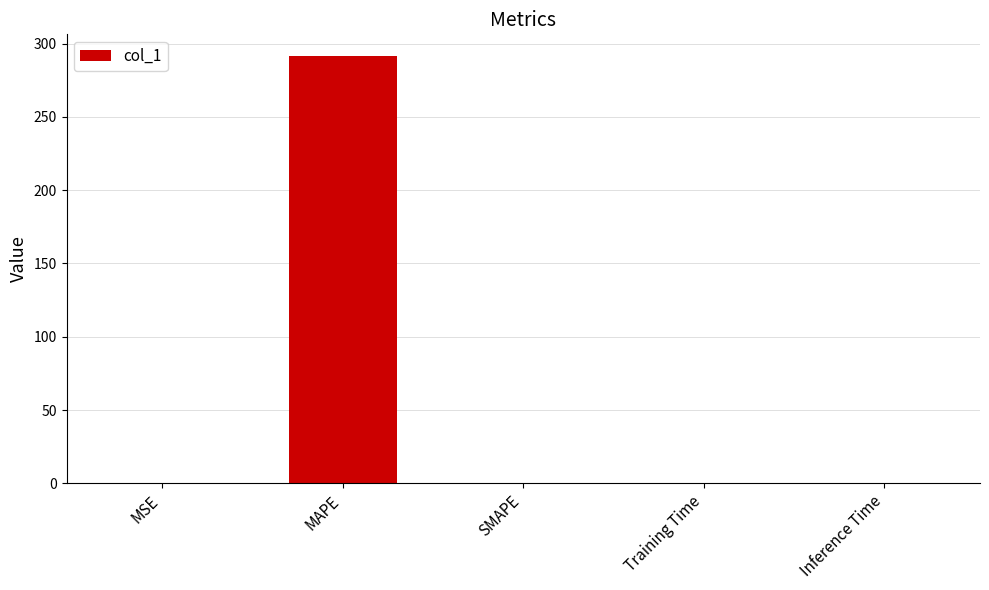

What is the difference between the values at MSE and MAPE?

291.6